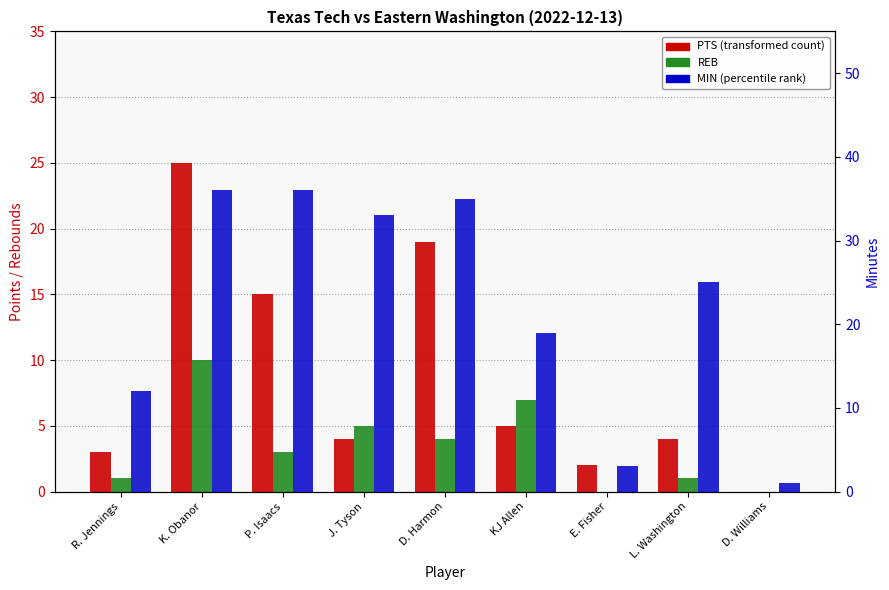

What is the label of the 4th bar from the left?

J. Tyson